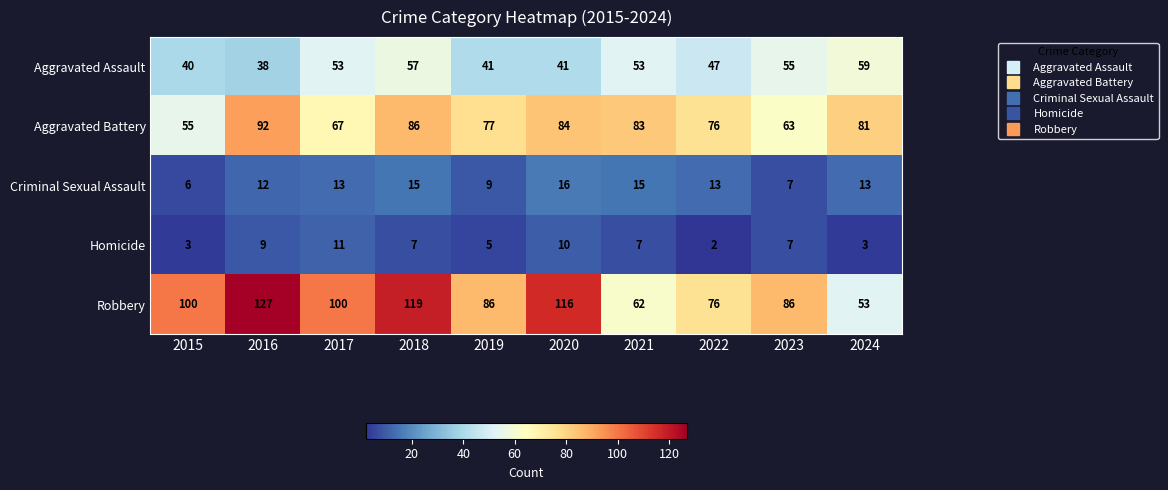

Read the Aggravated Assault value at 2016.

38